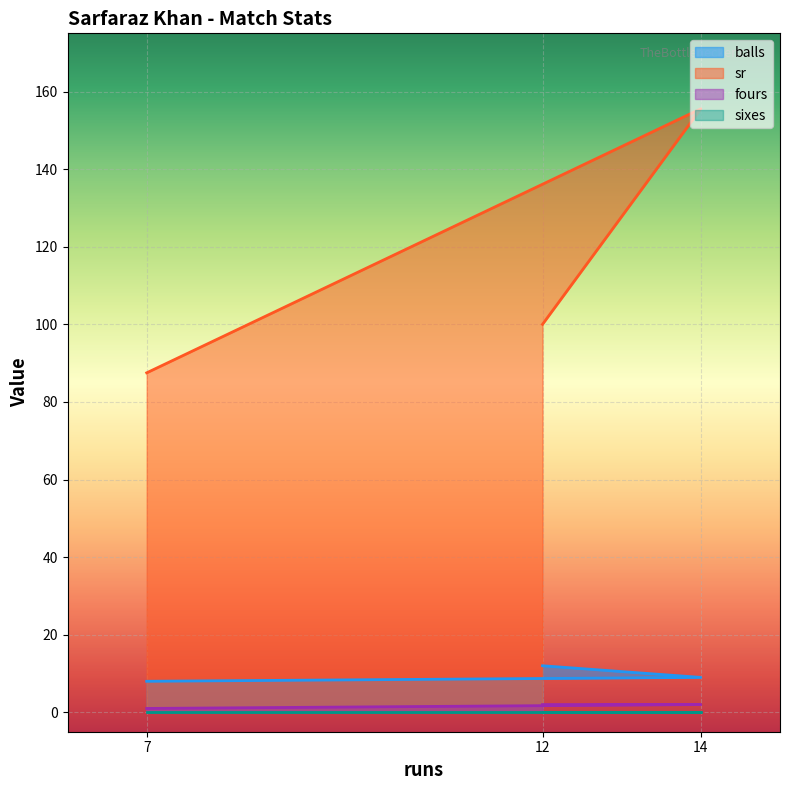

Is the value of sr at 12 greater than the value of balls at 7?

Yes